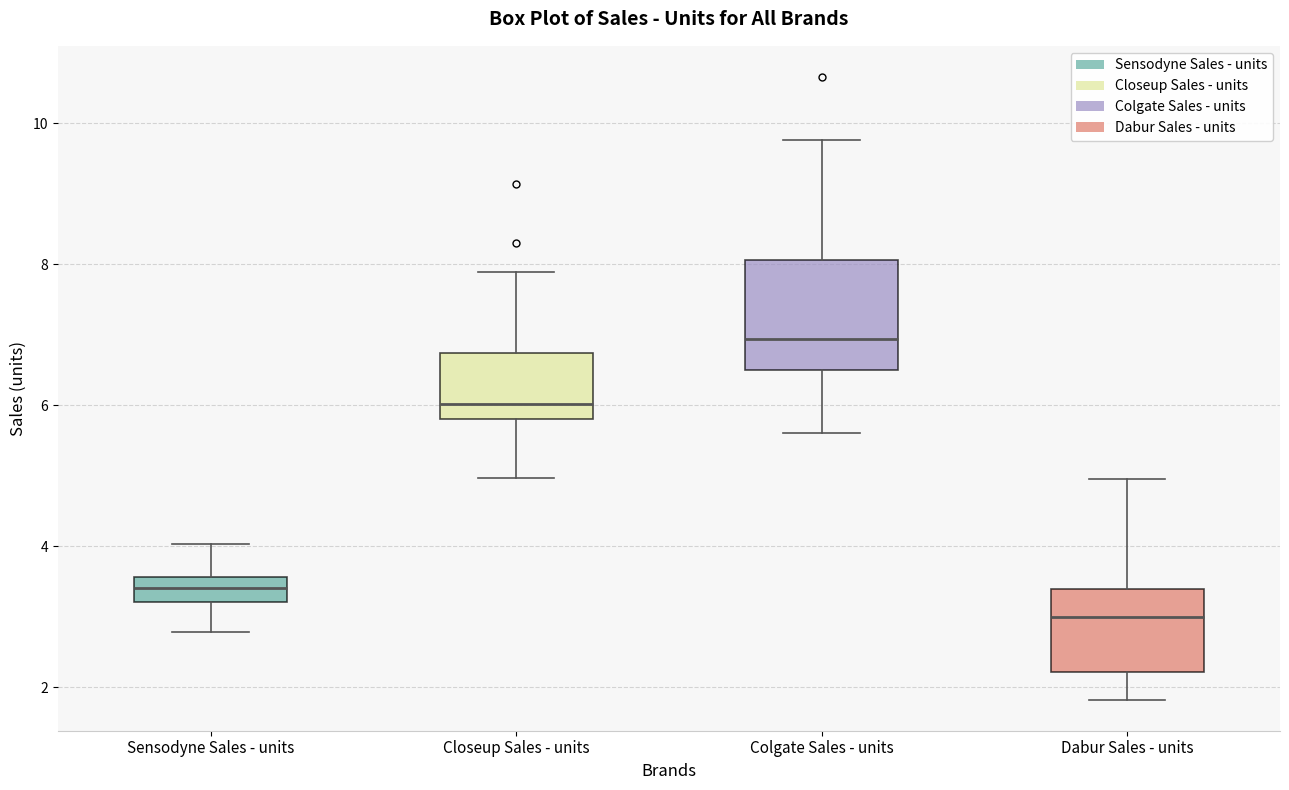

Which box has the highest median line?

Colgate Sales - units